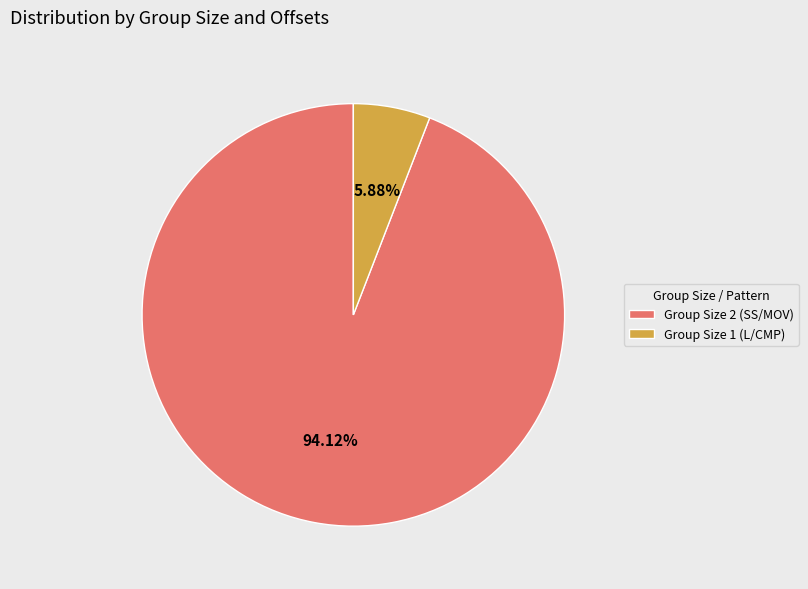

Which slice is the largest?

Group Size 2 (SS/MOV)